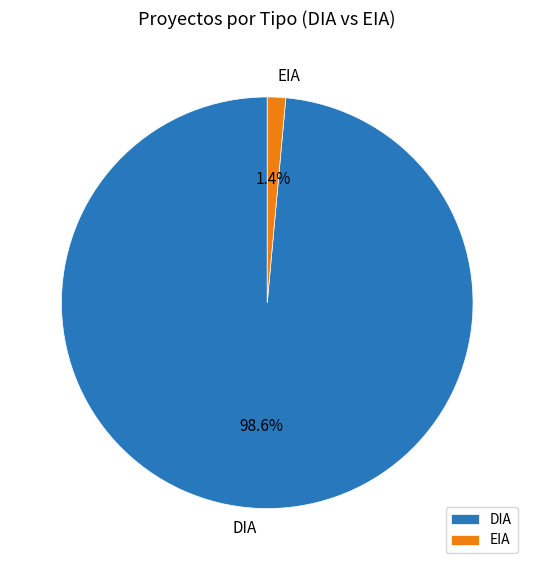

Rank the categories by value from highest to lowest.

DIA, EIA